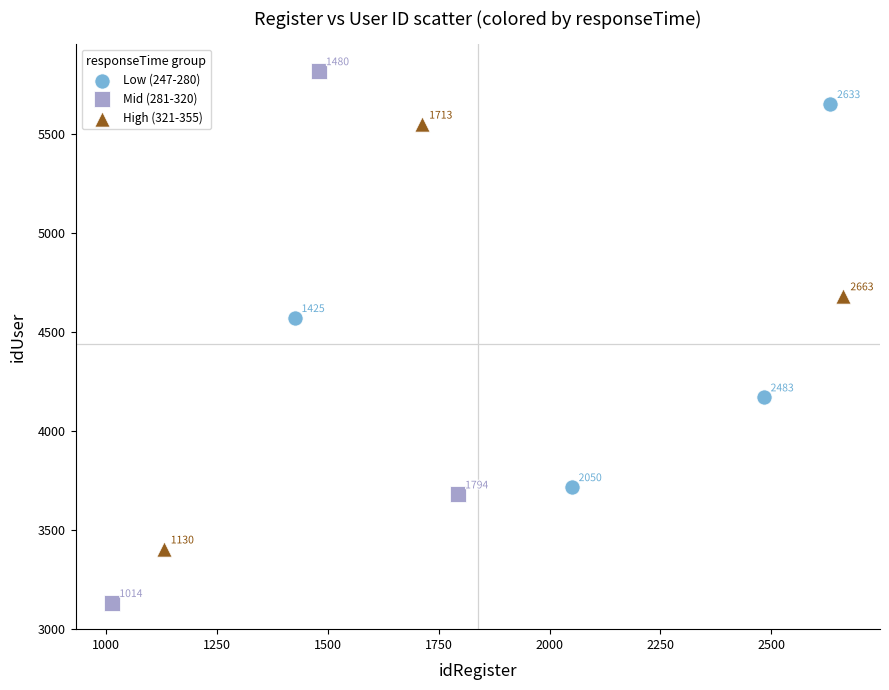

Which series has the widest spread of Y values?

Mid (281-320)